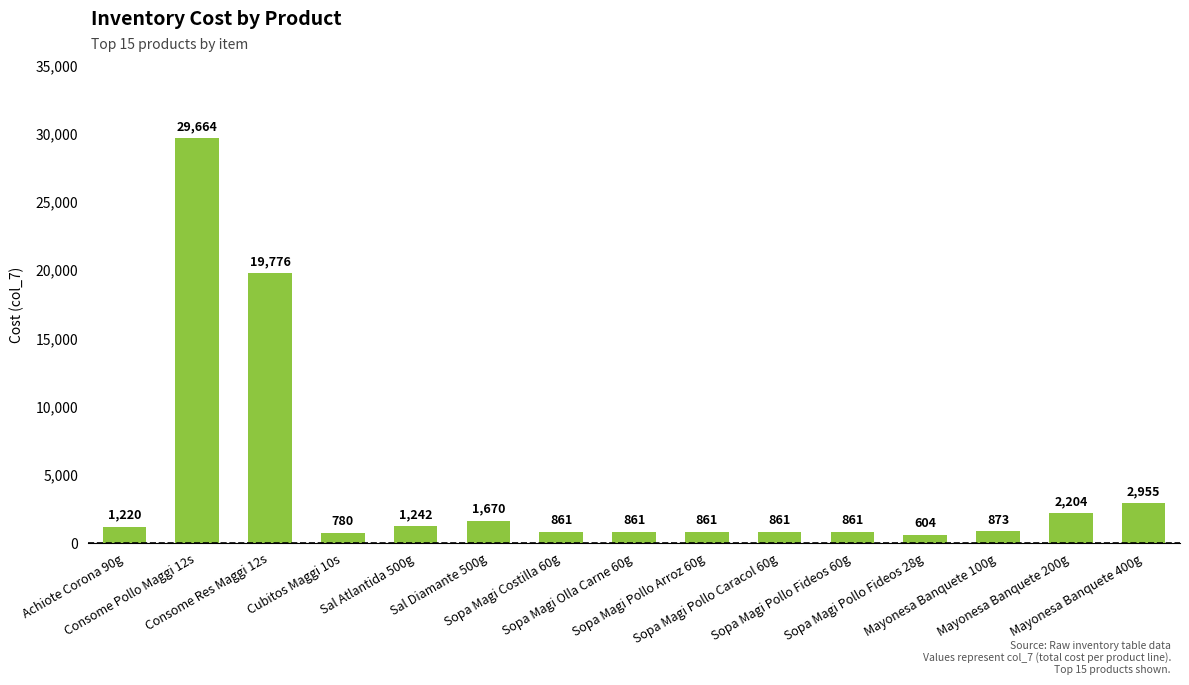

Read the value at Sal Diamante 500g, to the nearest 100.

1700